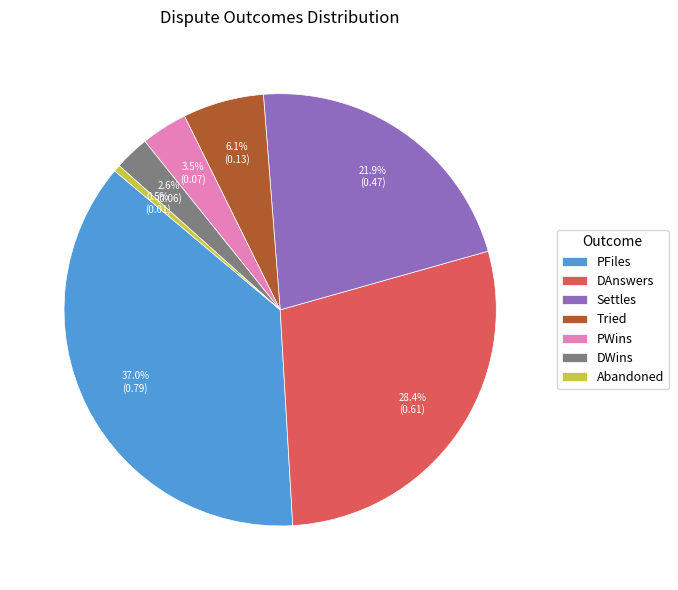

Which category has the smallest portion of the pie?

Abandoned